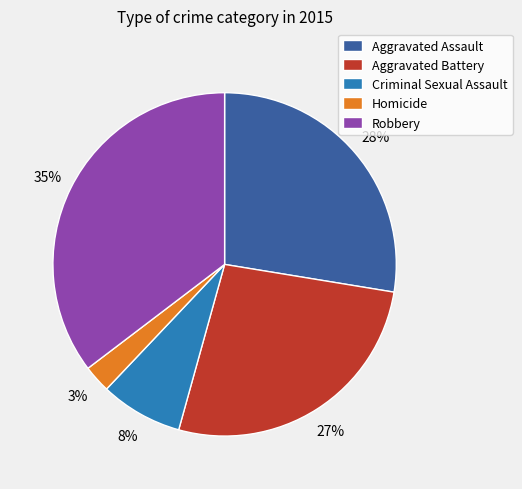

To the nearest percent, what is the average slice percentage?

20%